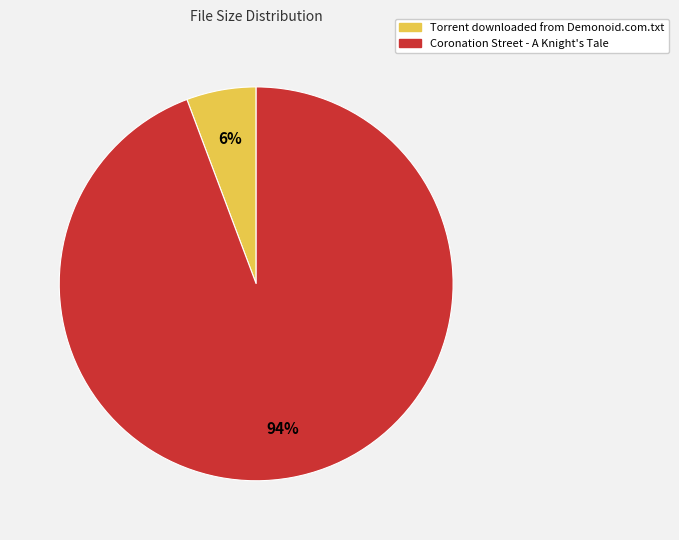

Does any single category account for the majority?

Yes